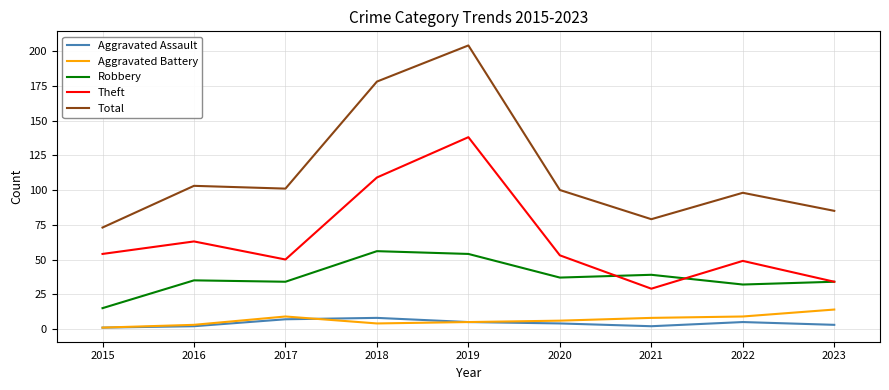

Which category has the highest value across all series?

2019